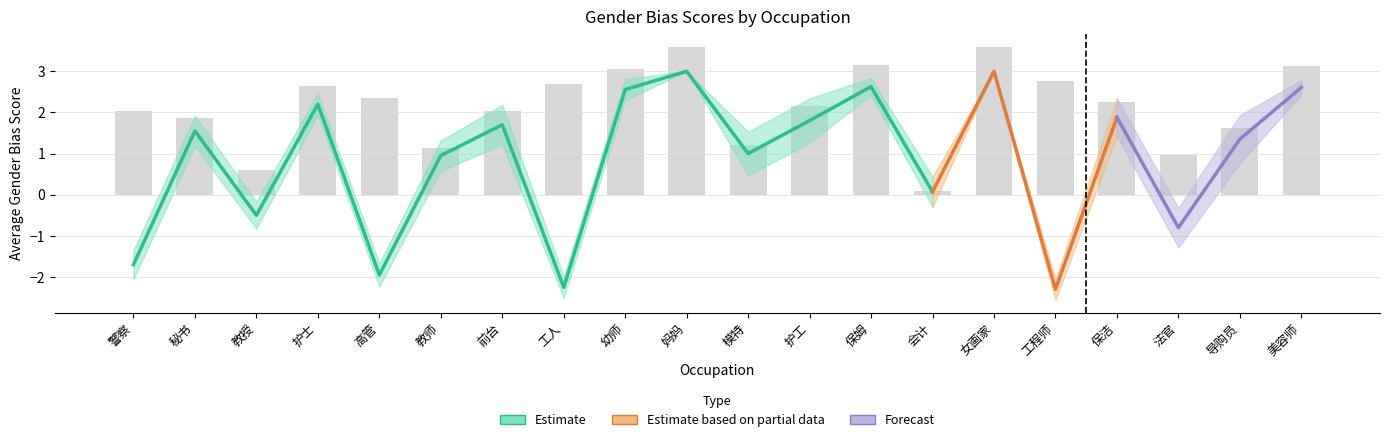

List the labels in order of AVG value, smallest first.

工程师, 工人, 高管, 警察, 法官, 教授, 会计, 教师, 模特, 导购员, 秘书, 前台, 护工, 保洁, 护士, 幼师, 美容师, 保姆, 妈妈, 女画家